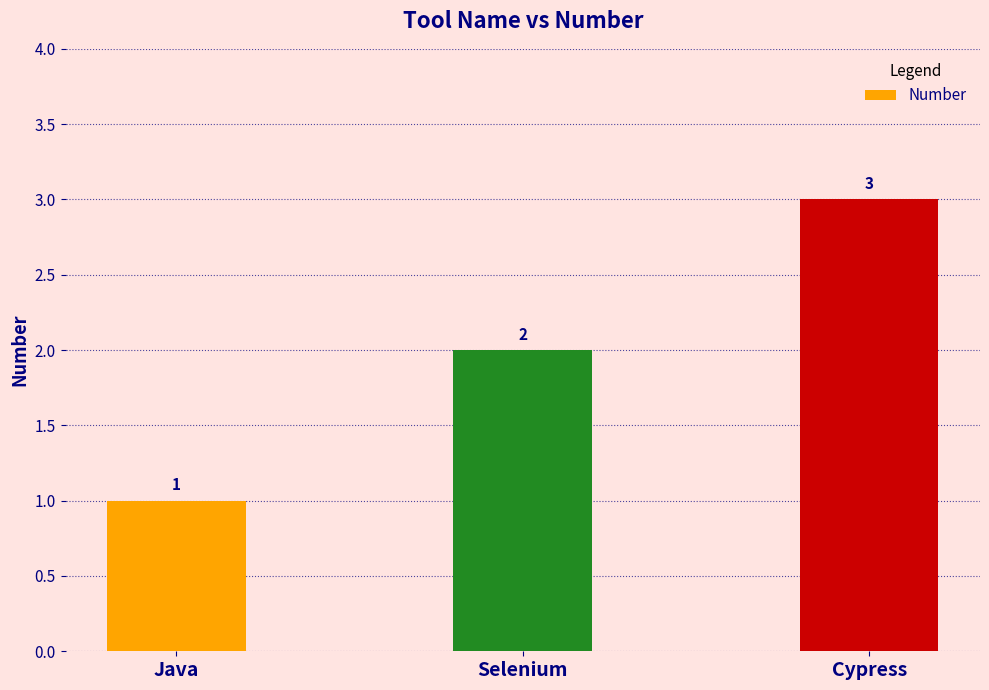

Are the bars horizontal?

No